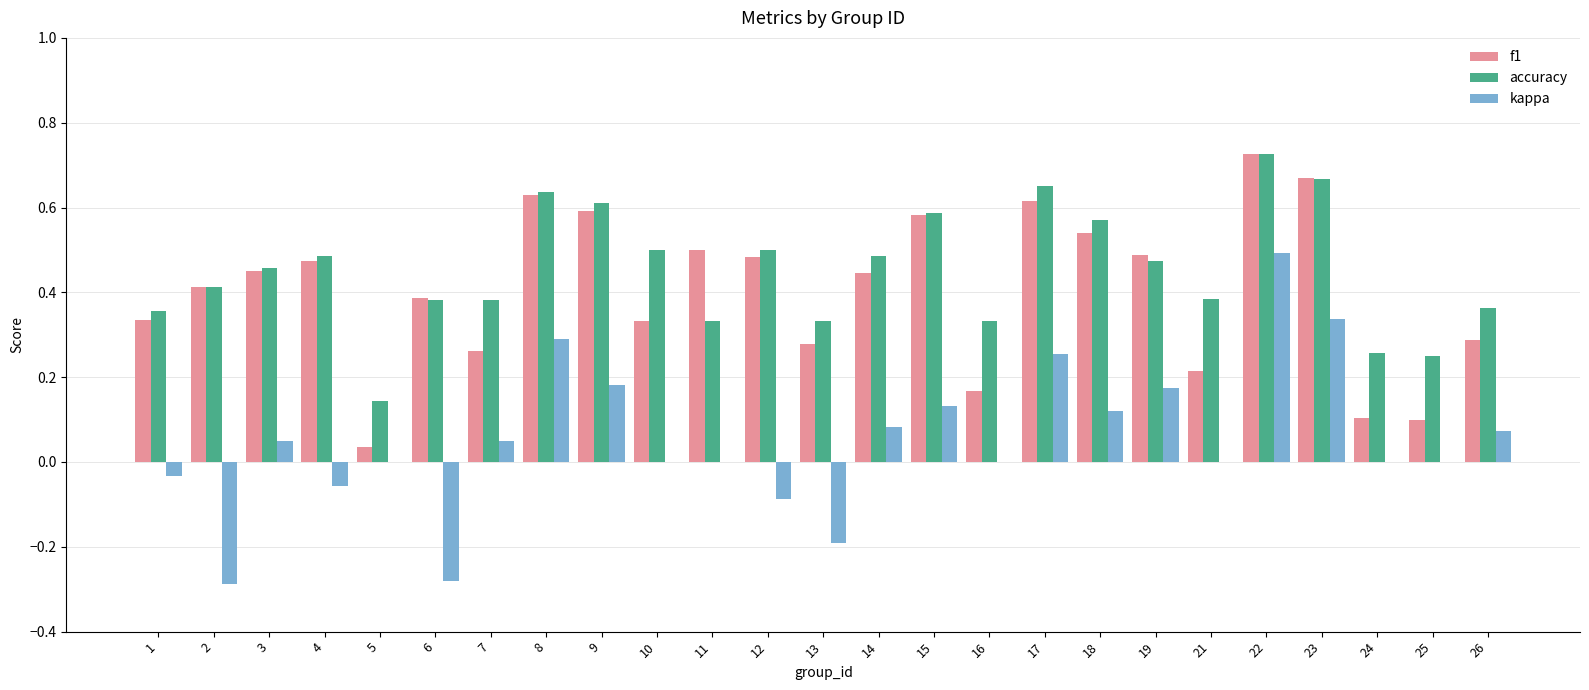

The value of accuracy at 13 is 0.3. True or false?

True